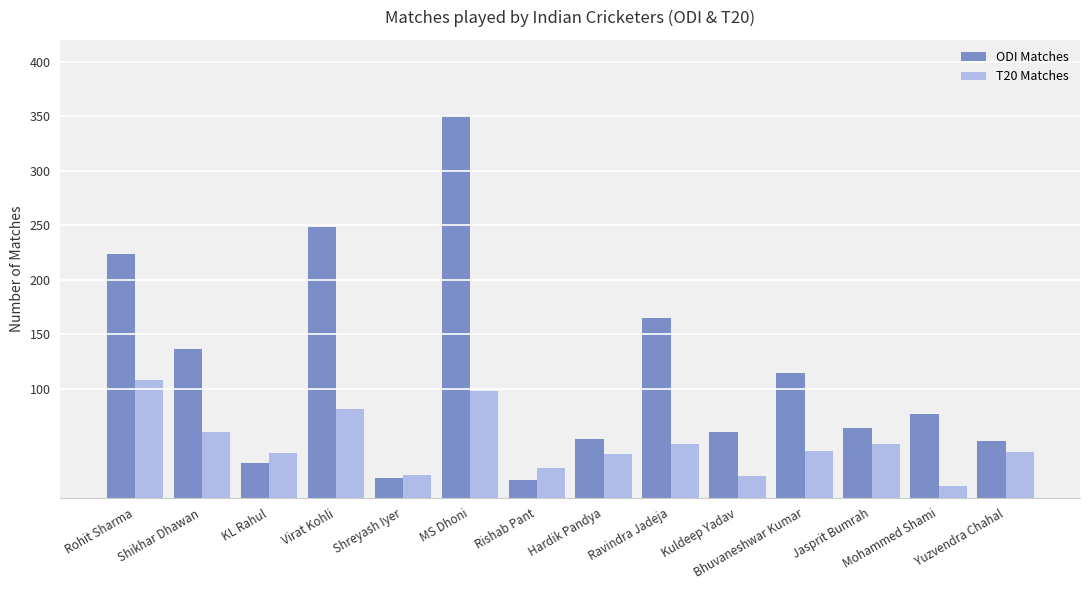

The ODI Matches series shows 165 at Ravindra Jadeja. True or false?

True